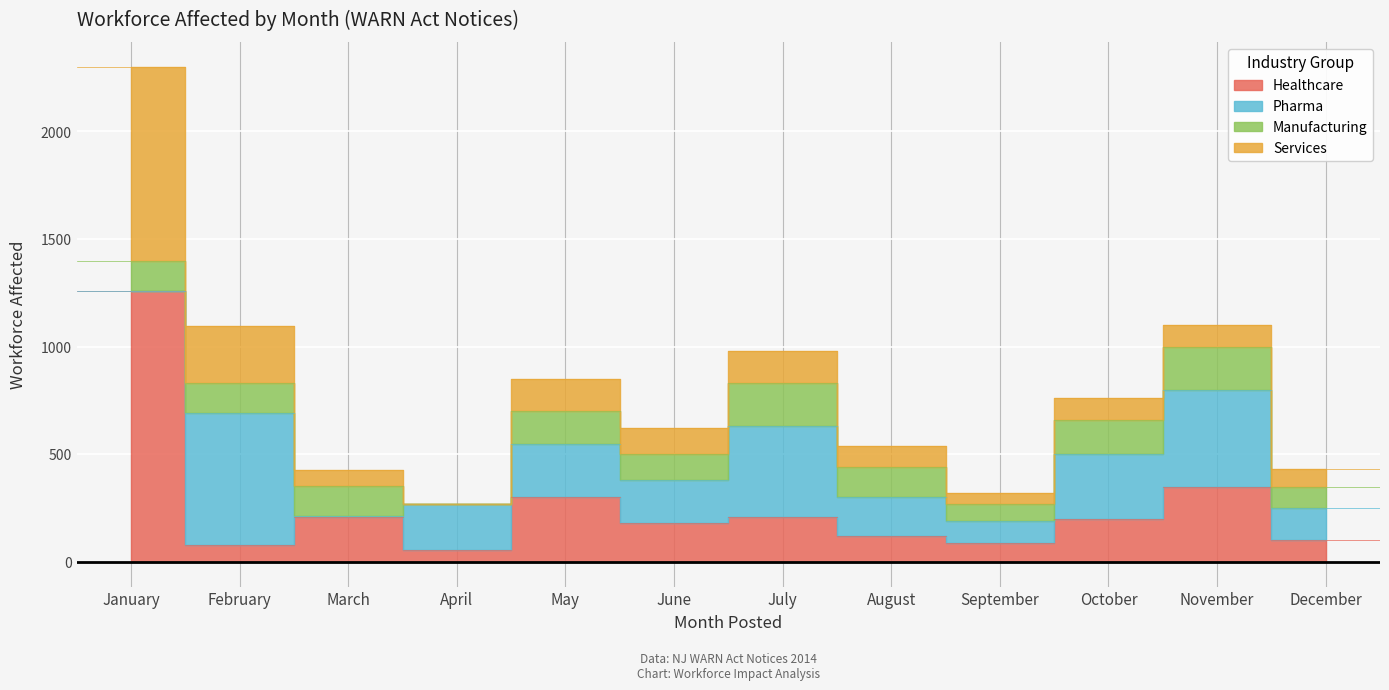

True or false: March has a value of 13 at April.

False